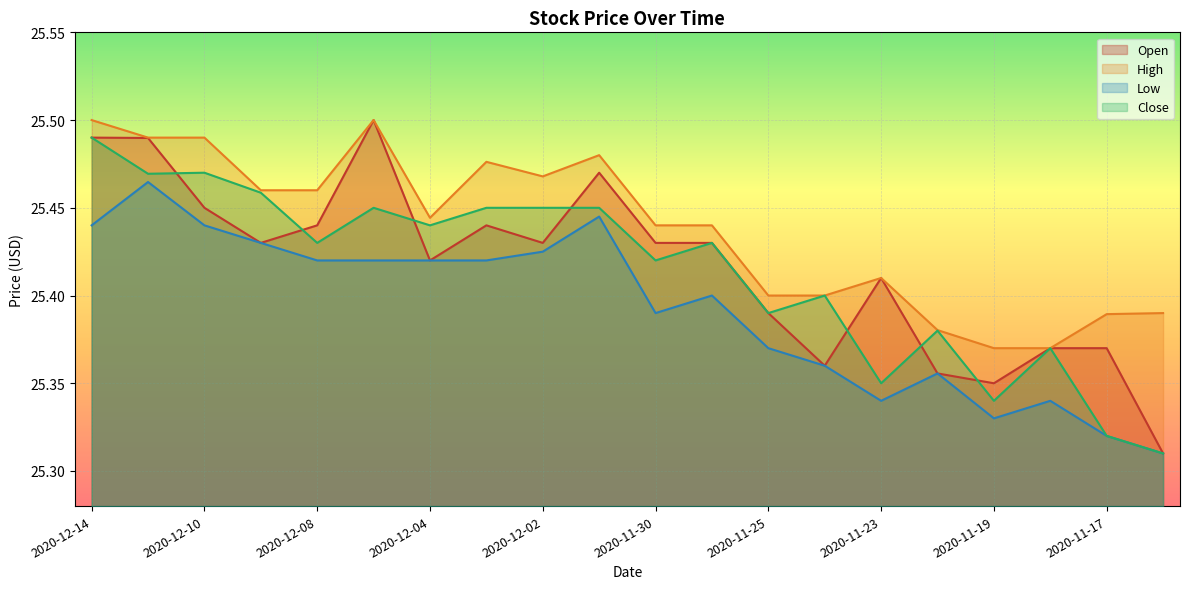

The High series shows 25.4 at 2020-11-18. True or false?

True